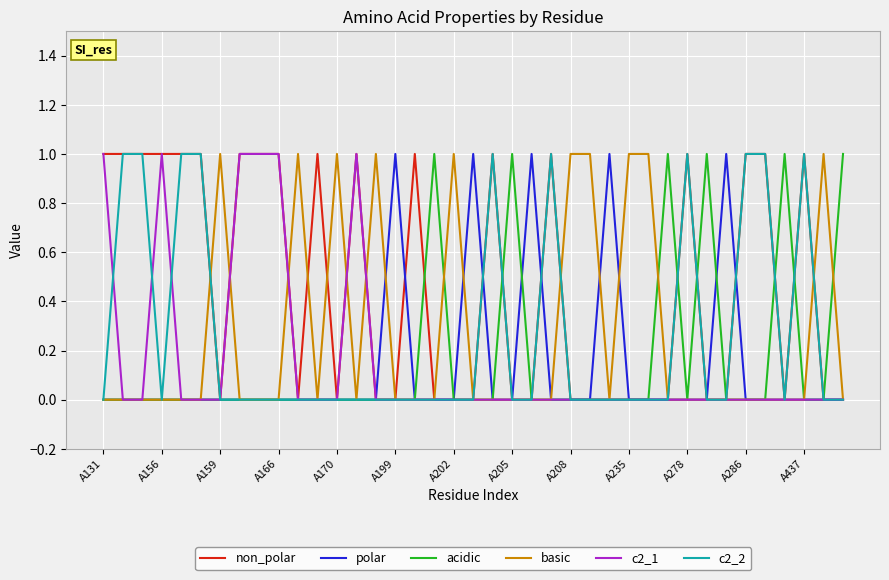

True or false: polar and acidic intersect in this chart.

True